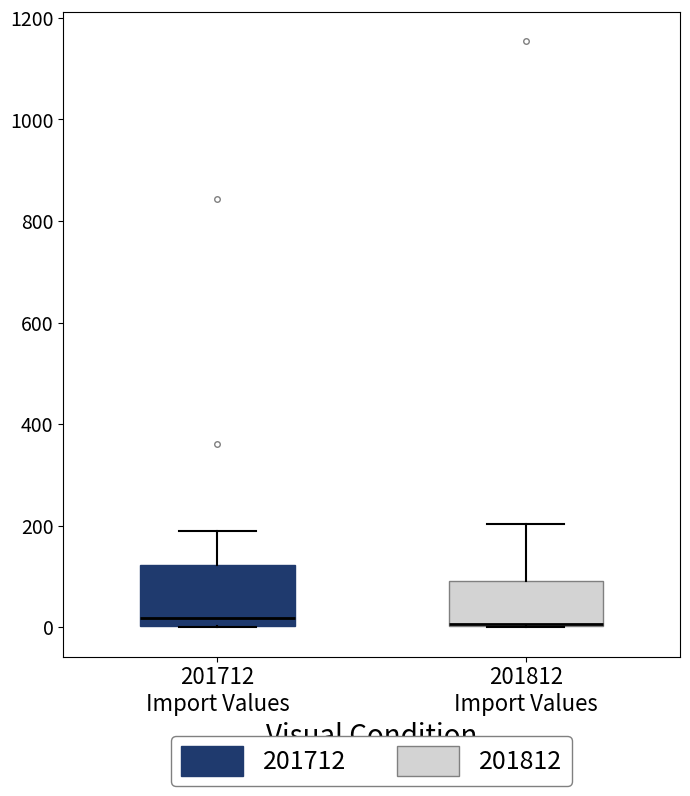

Where is the upper edge of the box for 201712 Import Values on the y-axis? The values are not printed on the chart, so give them approximately, as read against the axis.

120